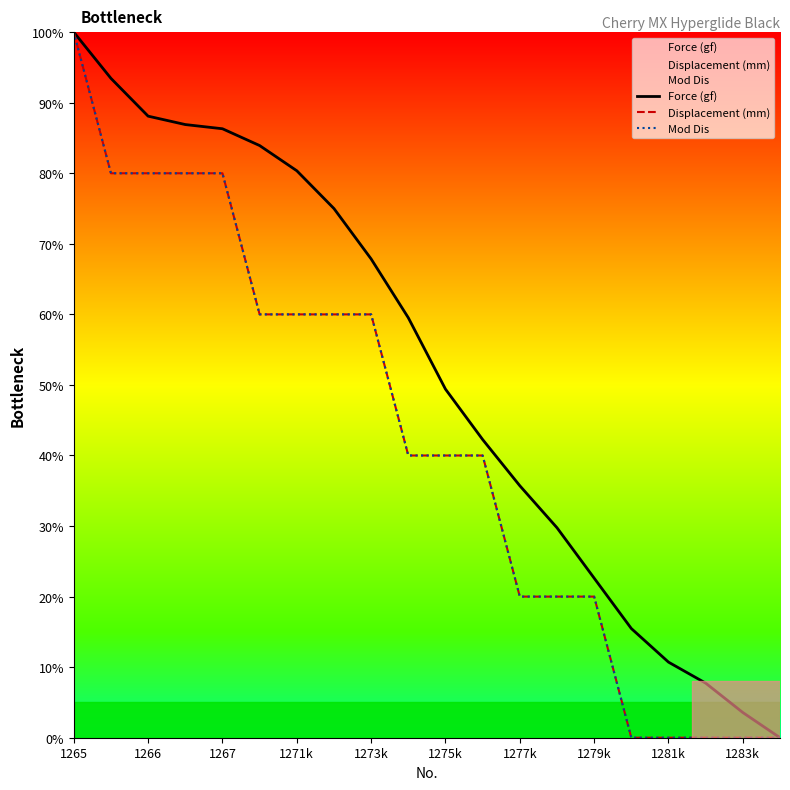

True or false: Force (gf) and Mod Dis cross at least once.

False